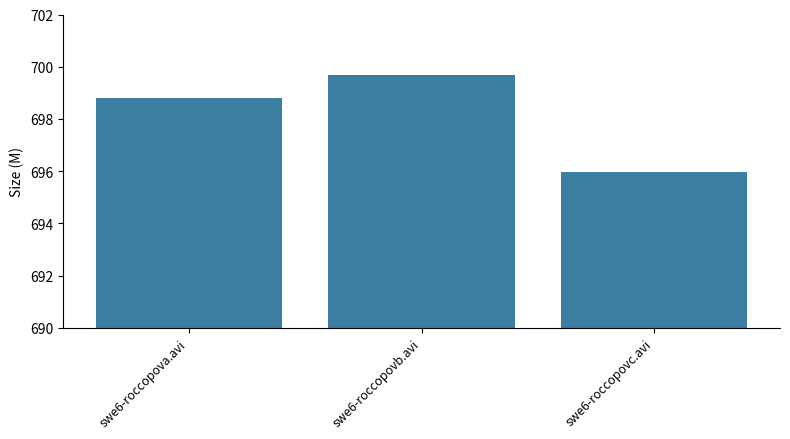

At which label does the data first exceed 698?

swe6-roccopova.avi